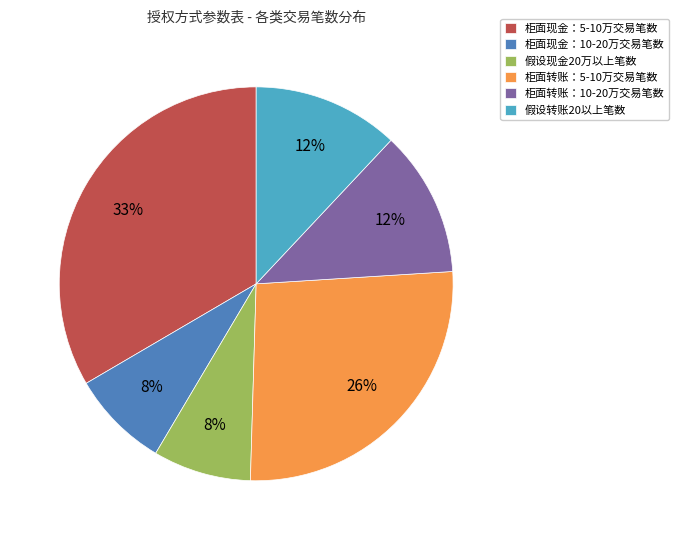

Does 柜面转账：5-10万交易笔数 represent more than half of the total?

No